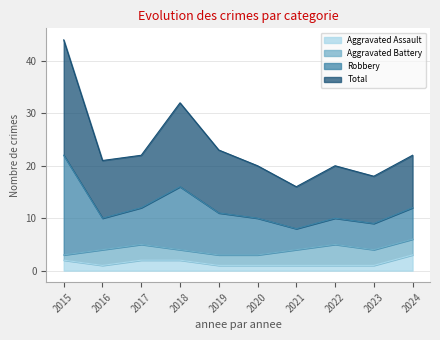

At which label does Robbery reach its minimum?

2021